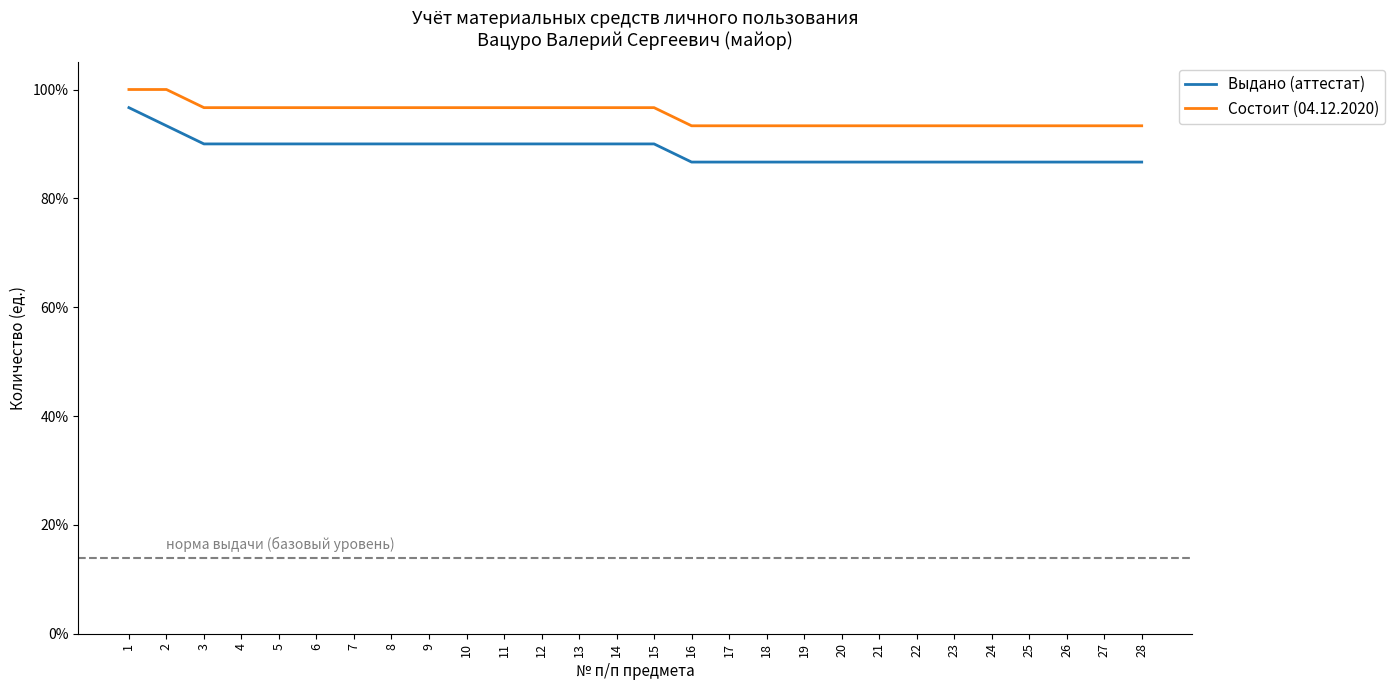

What are all the series names shown in the legend?

Выдано (аттестат), Состоит (04.12.2020)